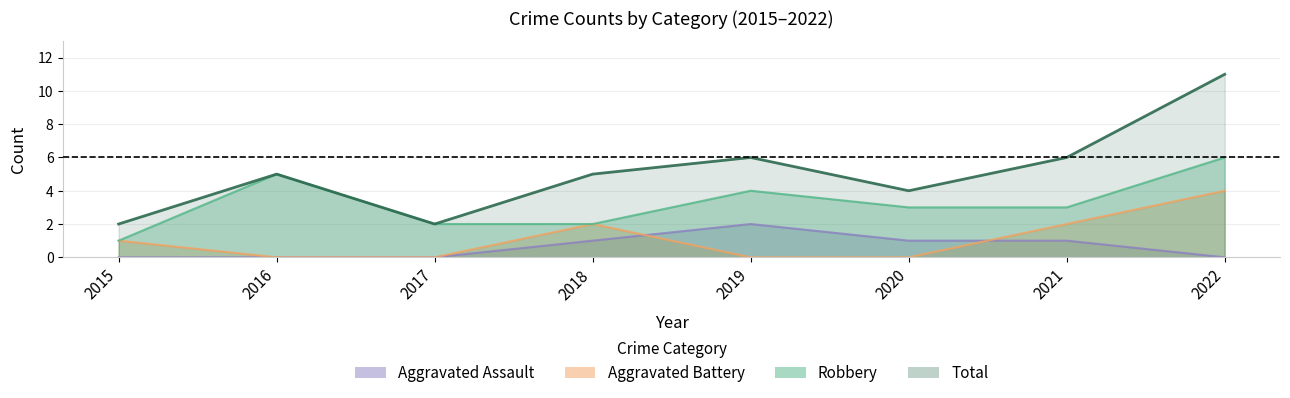

At which label does Aggravated Battery reach its peak?

2022